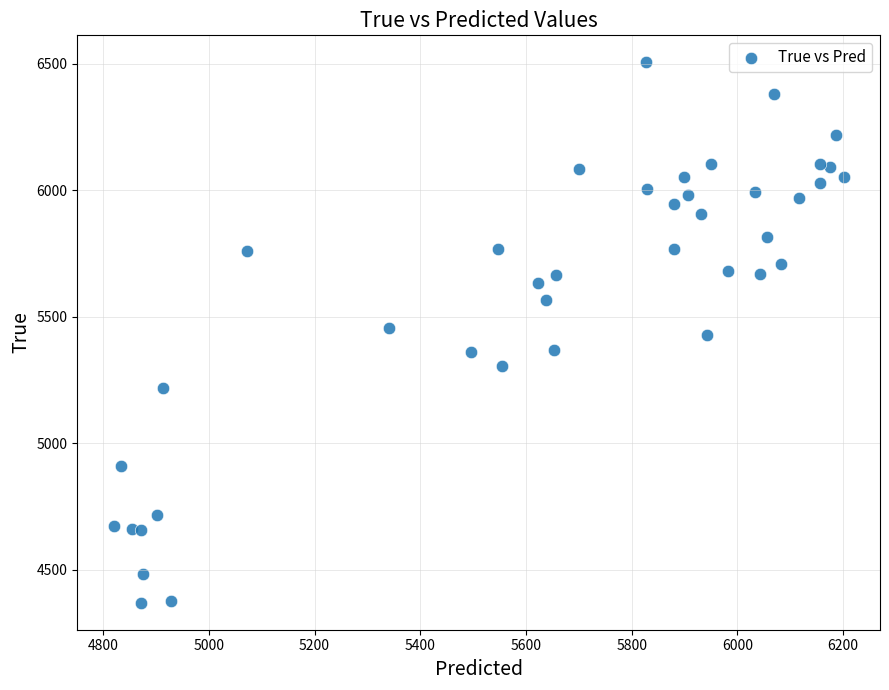

What is the range of Y values (max minus min)?

2136